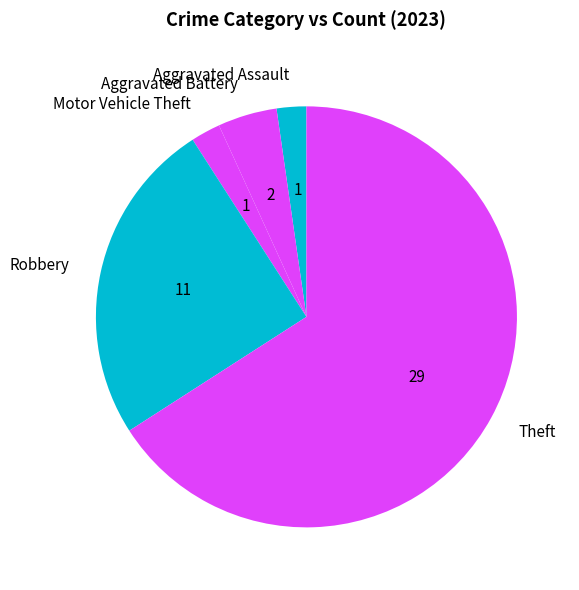

Does any single category account for the majority?

Yes